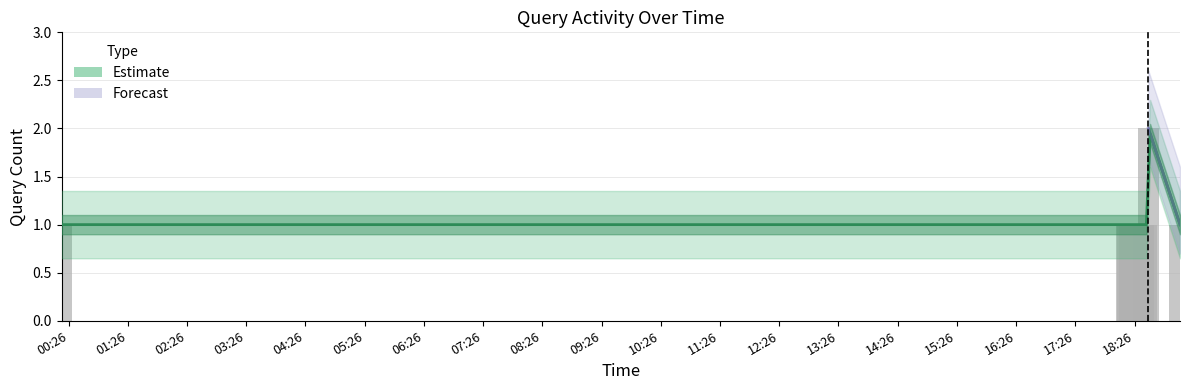

What is the value of the 4th bar from the left?

1